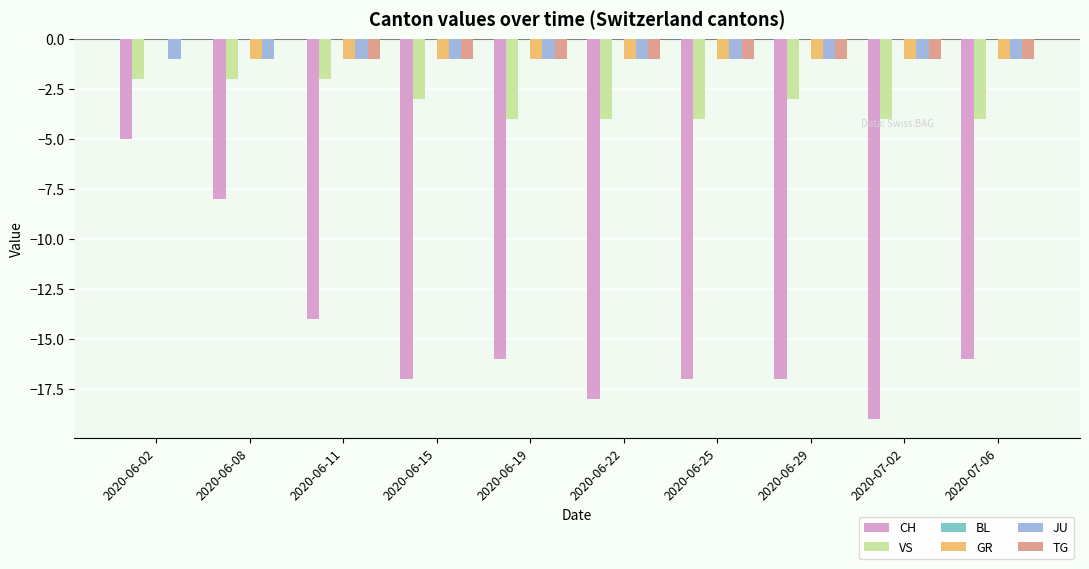

Between 2020-06-22 and 2020-07-06, which series saw the biggest shift?

CH